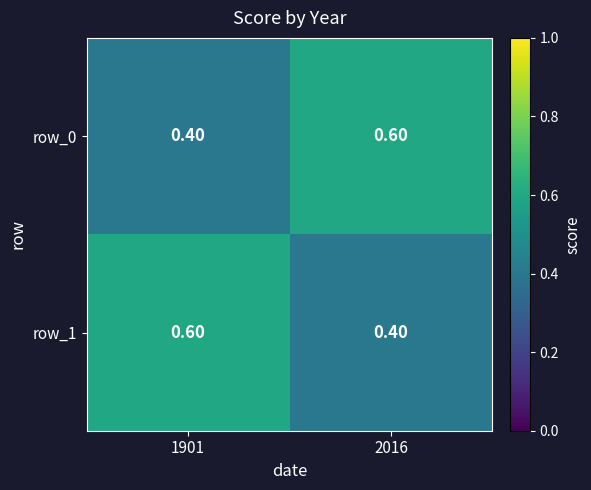

List the labels in order of row_1 value, largest first.

1901, 2016